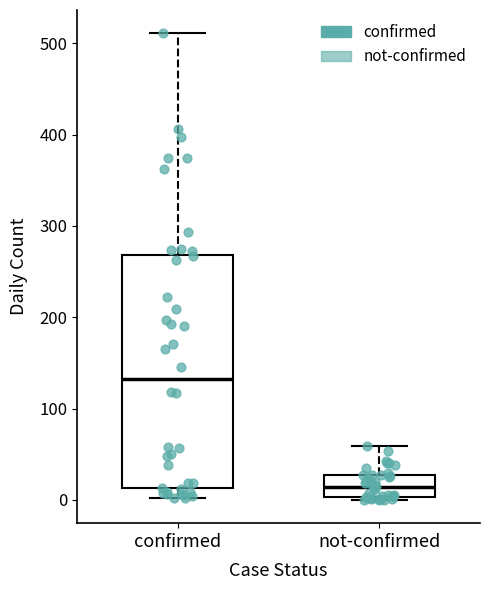

Reading left to right, transcribe this box plot: for each box, give where its median line is, the range the box spans, and where its two whiskers end, as read against the y-axis. The values are not printed on the chart, so give them approximately, as read against the axis.

confirmed: median 130, box 10 to 270, whiskers 0 to 510
not-confirmed: median 10, box 0 to 30, whiskers 0 to 60